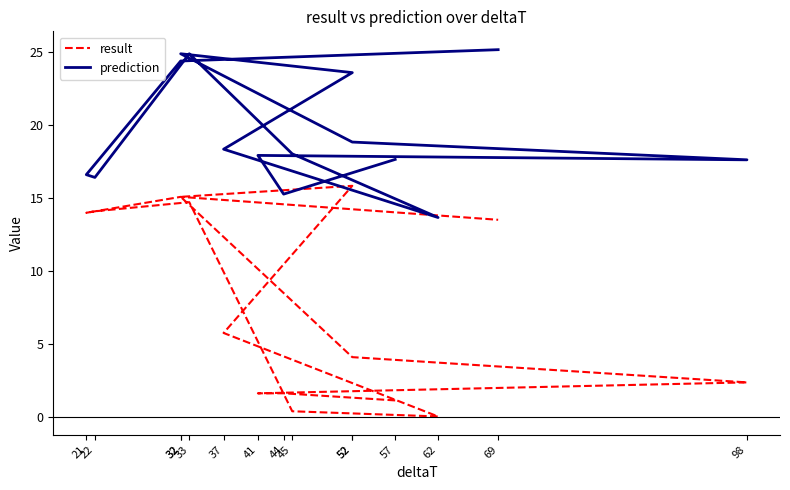

Which has a higher value, 57 or 32?

32